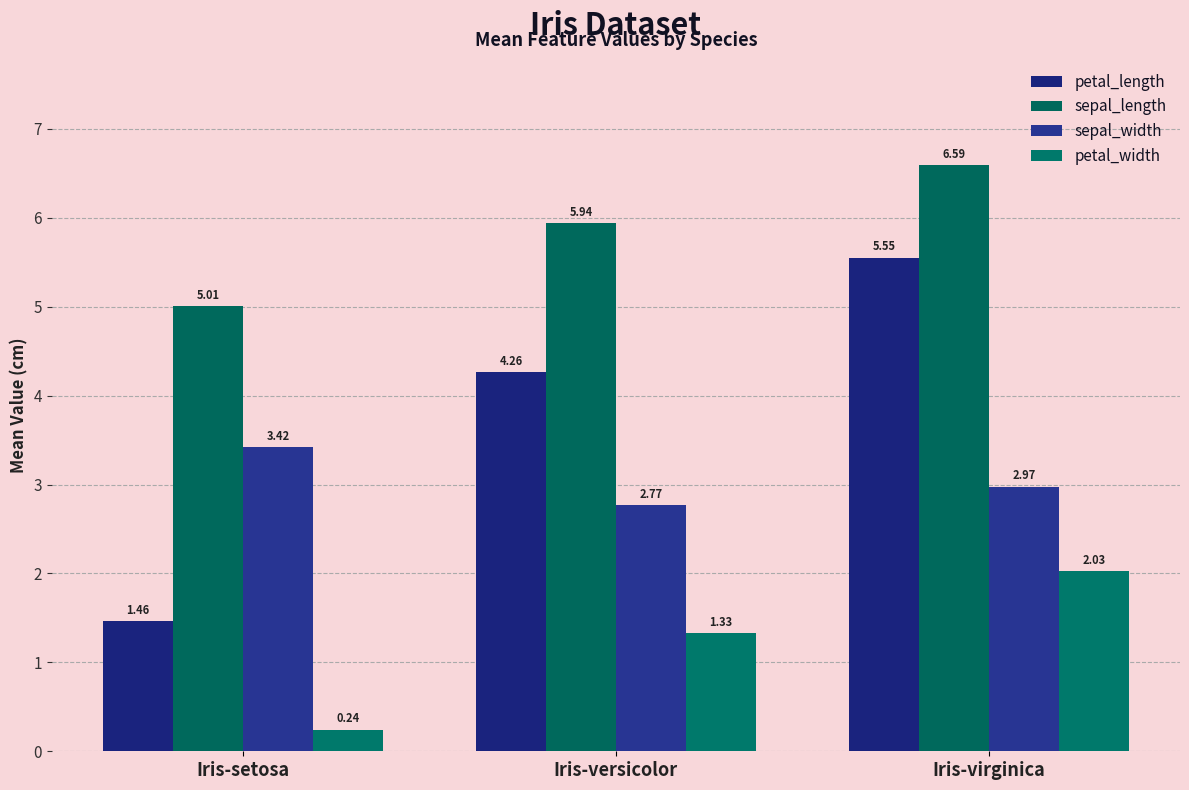

Rank the series by their average value, from highest to lowest.

sepal_length, petal_length, sepal_width, petal_width